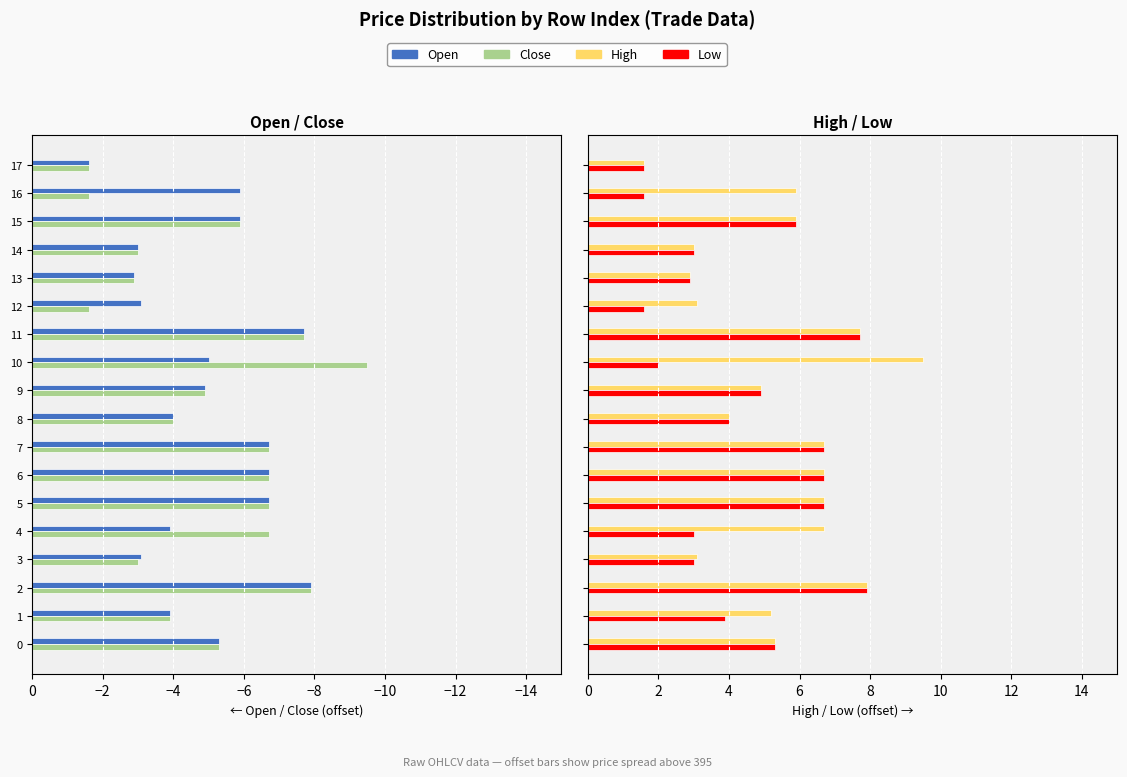

True or false: close has a value of -0.8 at 12.

False